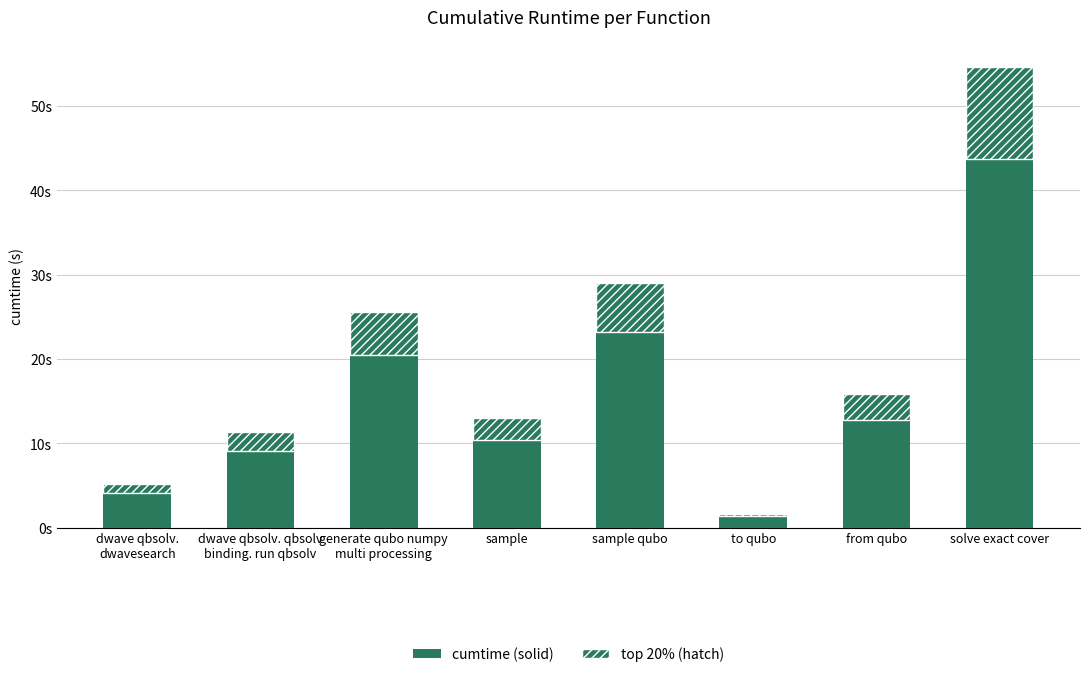

How many data points are less than 15?

4